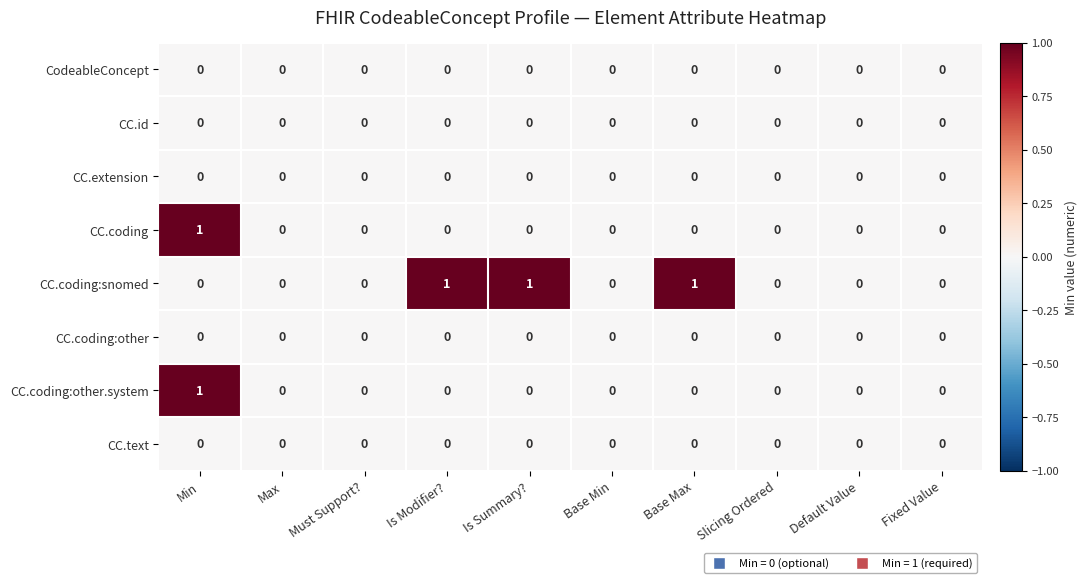

Count the CC.coding values in the range 0 to 1.

10